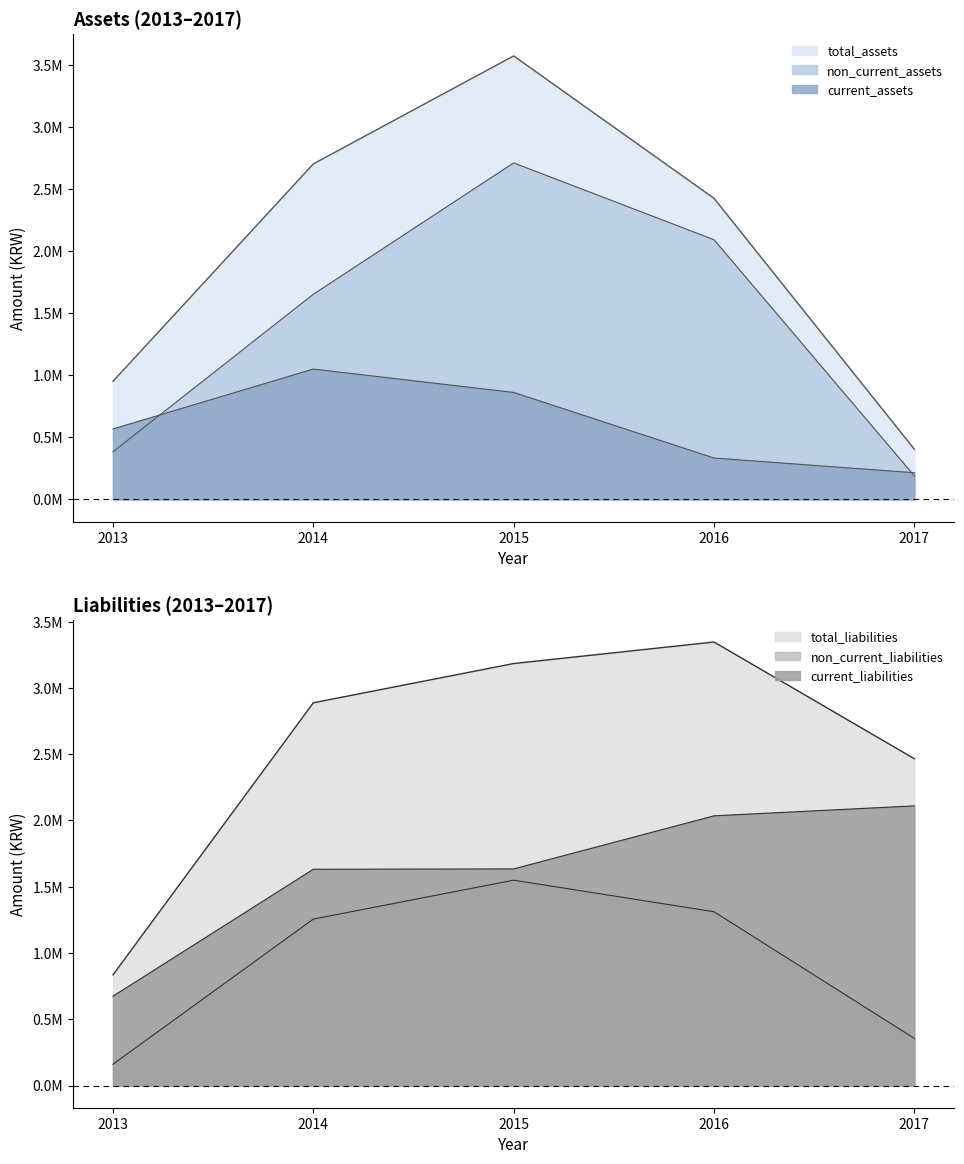

What is the difference between the highest and lowest values at 2016?

3012363